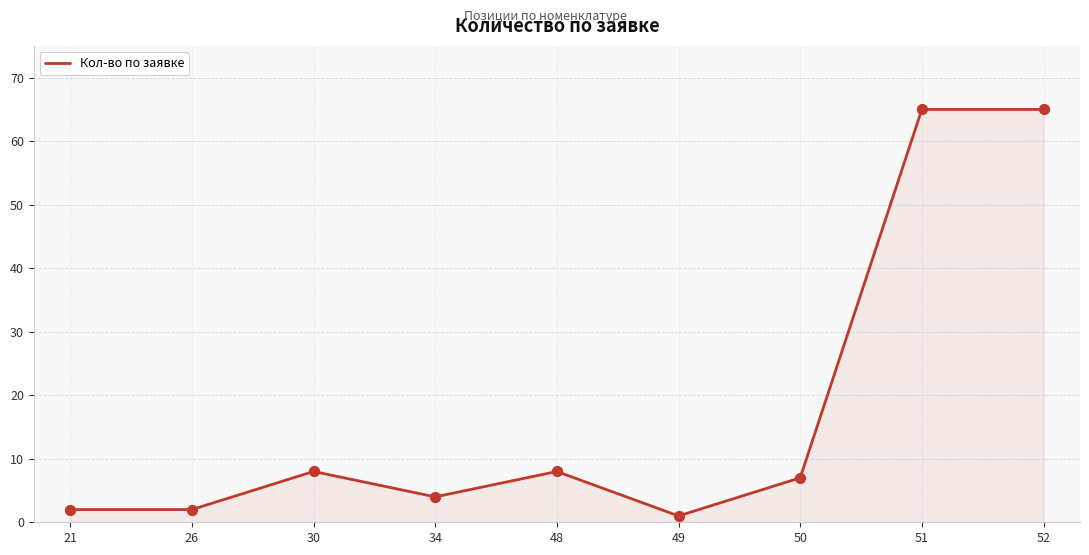

Approximately how many times larger is the value at 34 compared to 51?

0.1